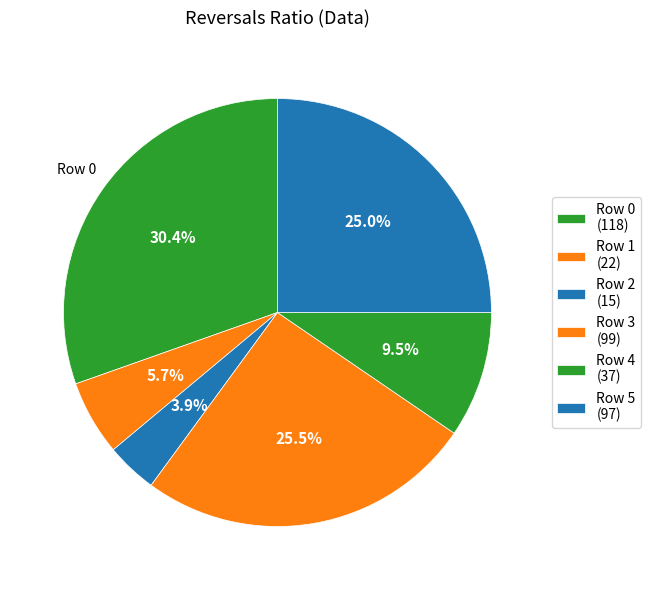

The Row 4 slice represents 1% of the pie. True or false?

False